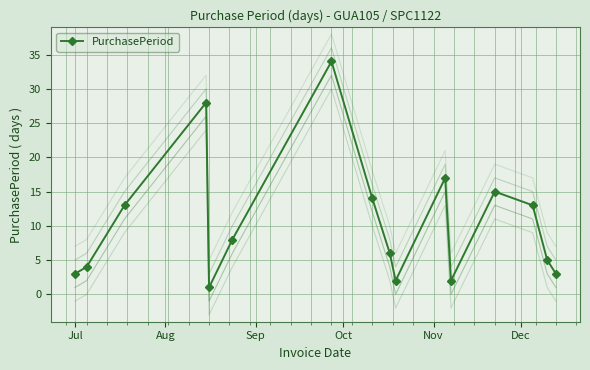

How many interior local valleys does the PurchasePeriod series have?

3